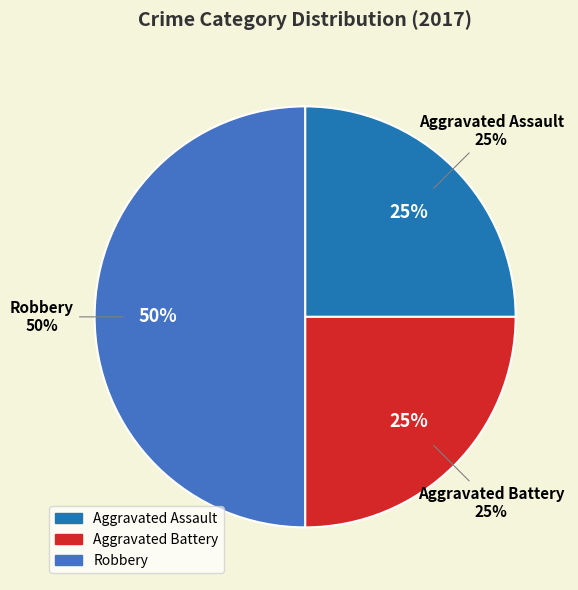

Does Robbery account for over 50% of the chart?

No